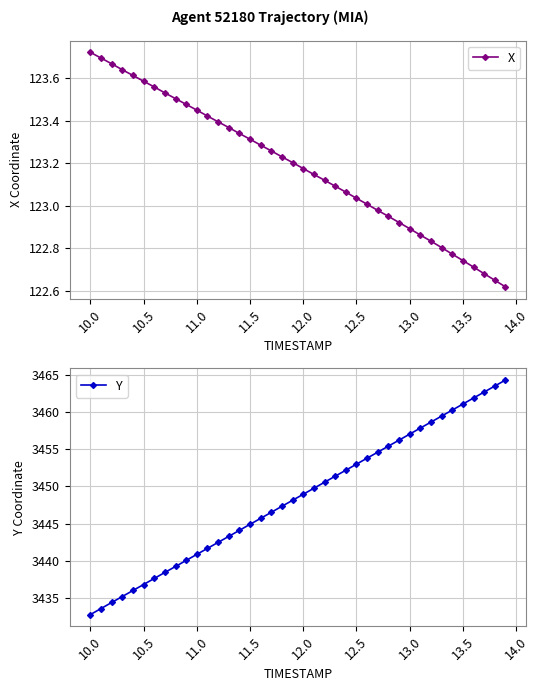

Read the Y value at 11.0.

3440.9